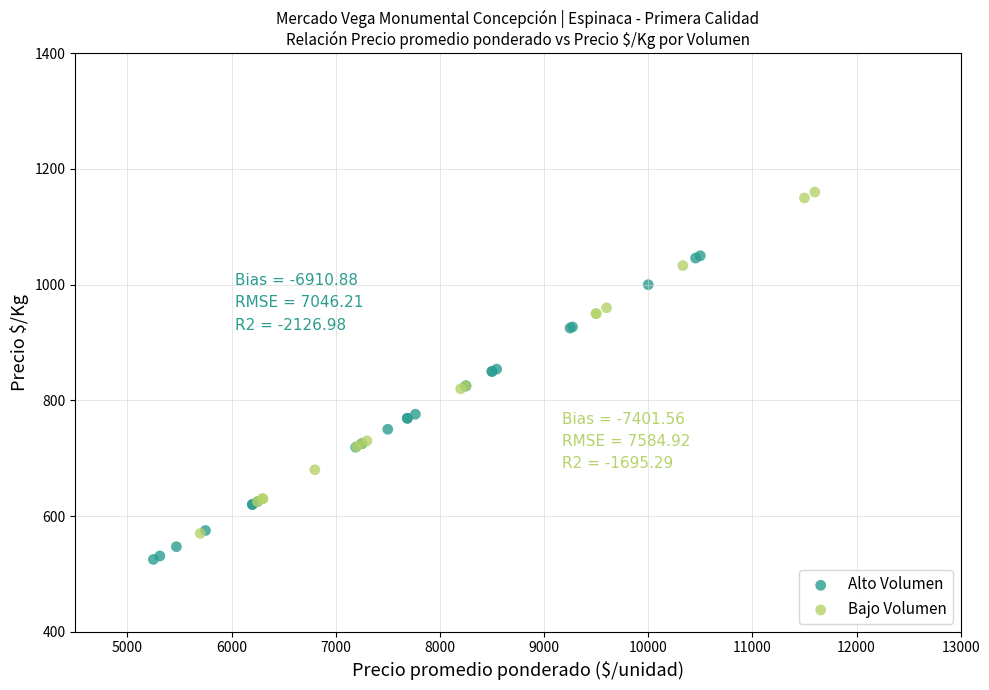

Which series contains the lowest Y value?

Alto Volumen